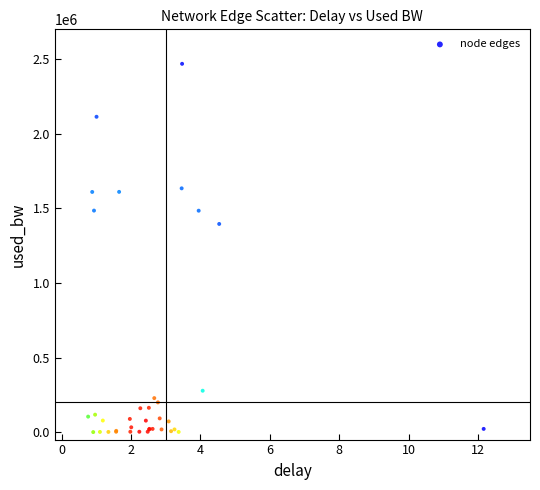

What Y value in the scatter plot is closest to 1234539?

1395454.6